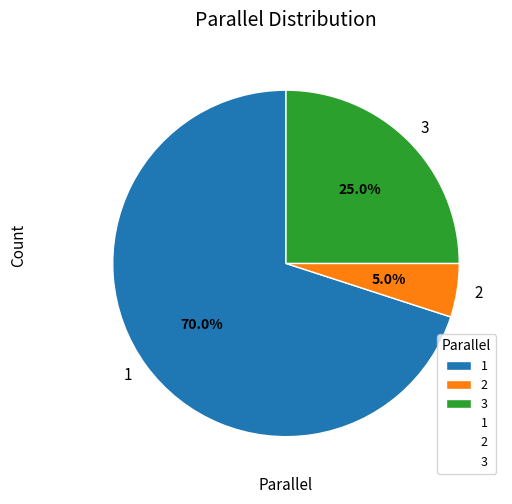

How many segments does this pie chart have?

3